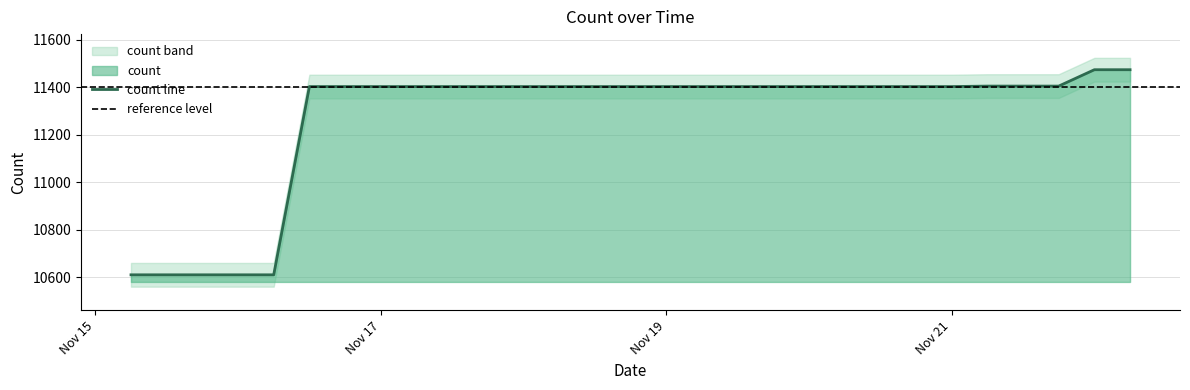

How many lines are shown in the chart?

1